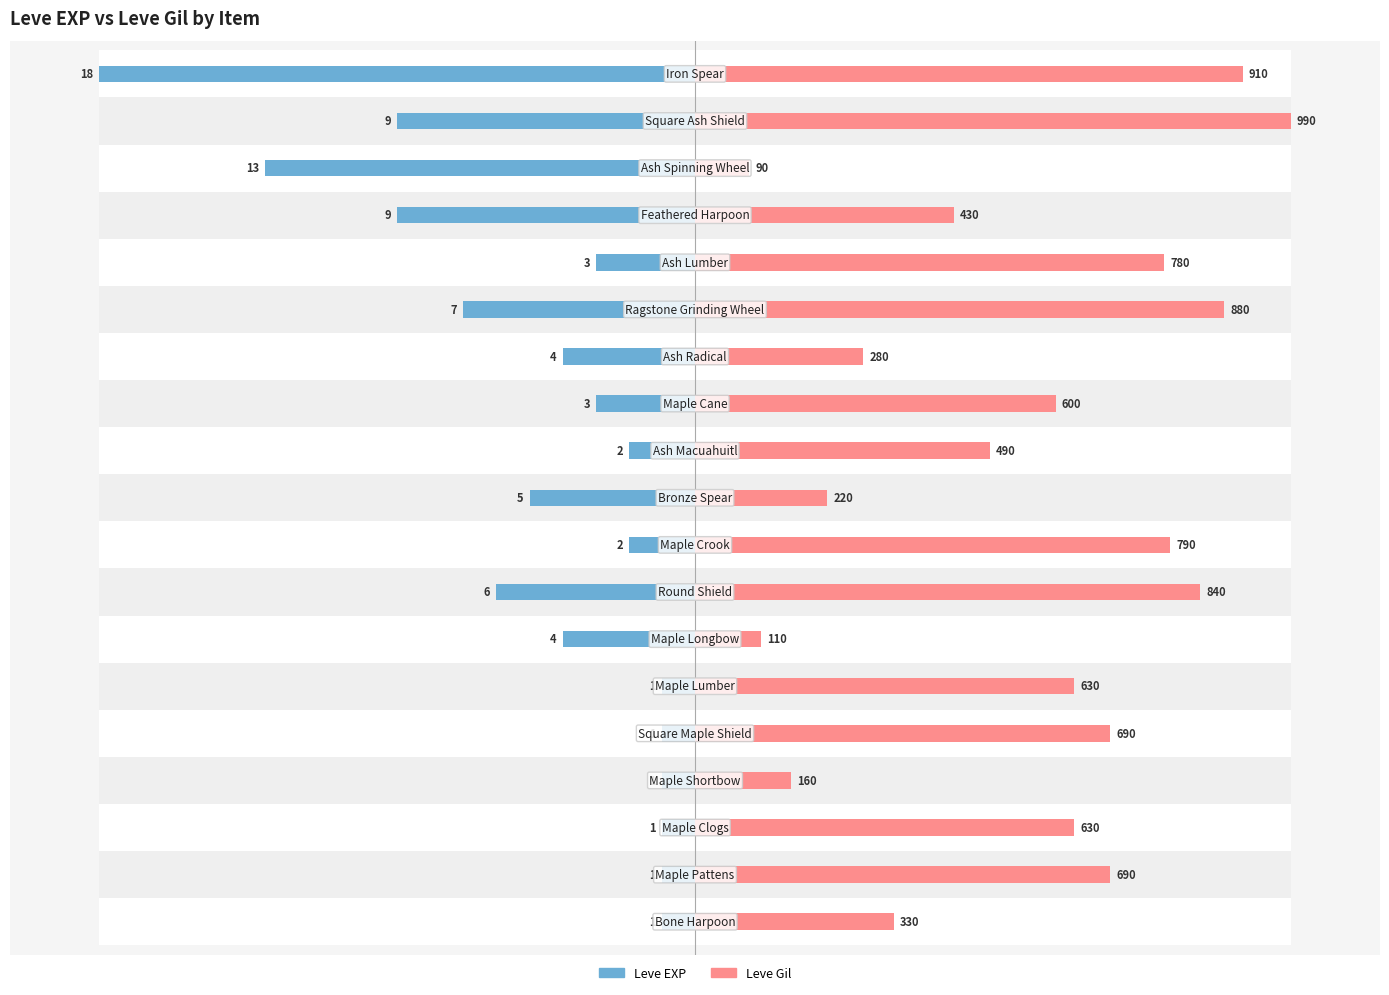

How many groups of bars are there?

19